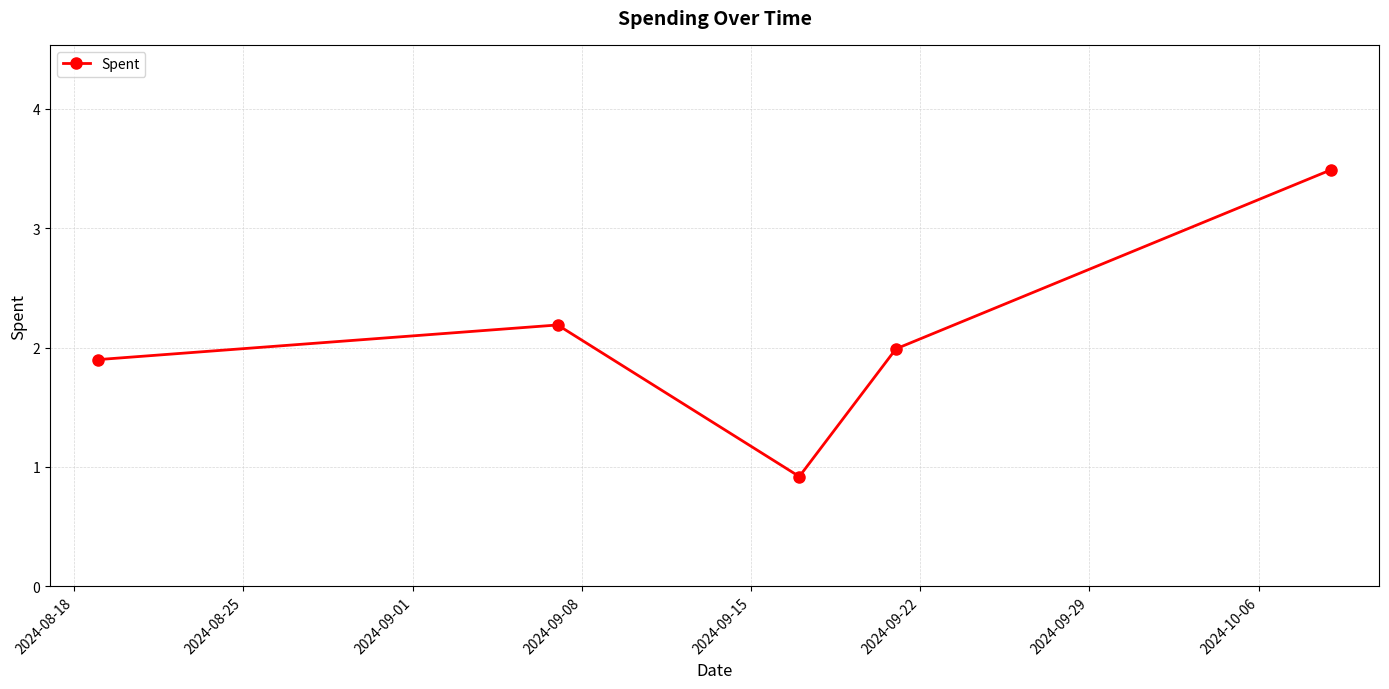

What is the difference between the maximum and minimum values?

2.6